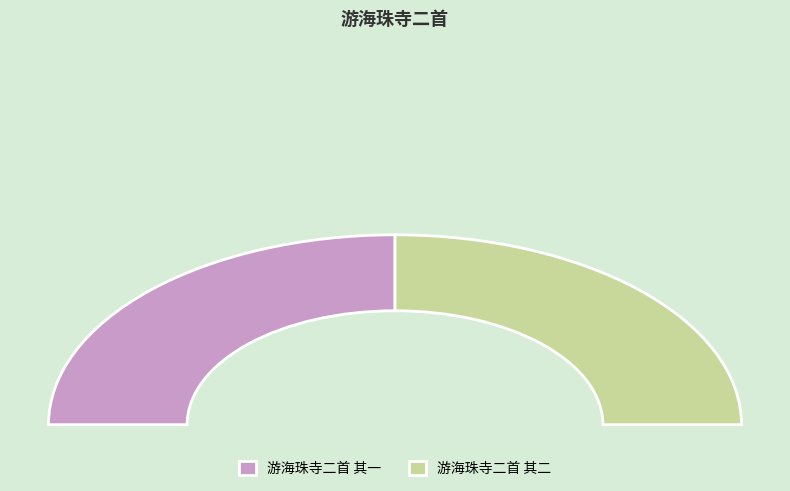

Combined, what portion of the pie is 游海珠寺二首 其二 and 游海珠寺二首 其一?

100.0%